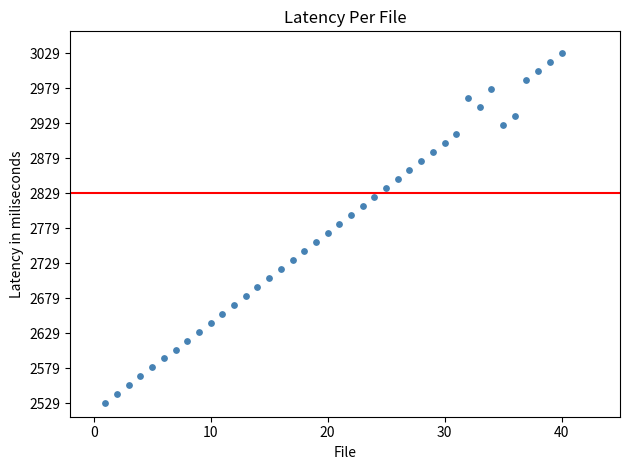

What is the range of X values (max minus min)?

39.0